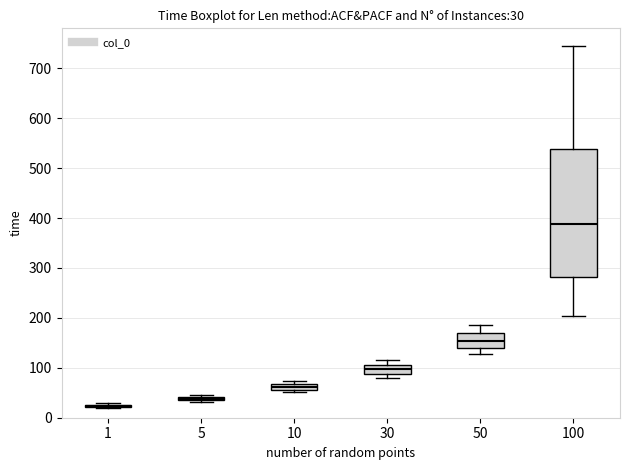

Comparing the boxes themselves (not the whiskers), which one is the tallest?

100